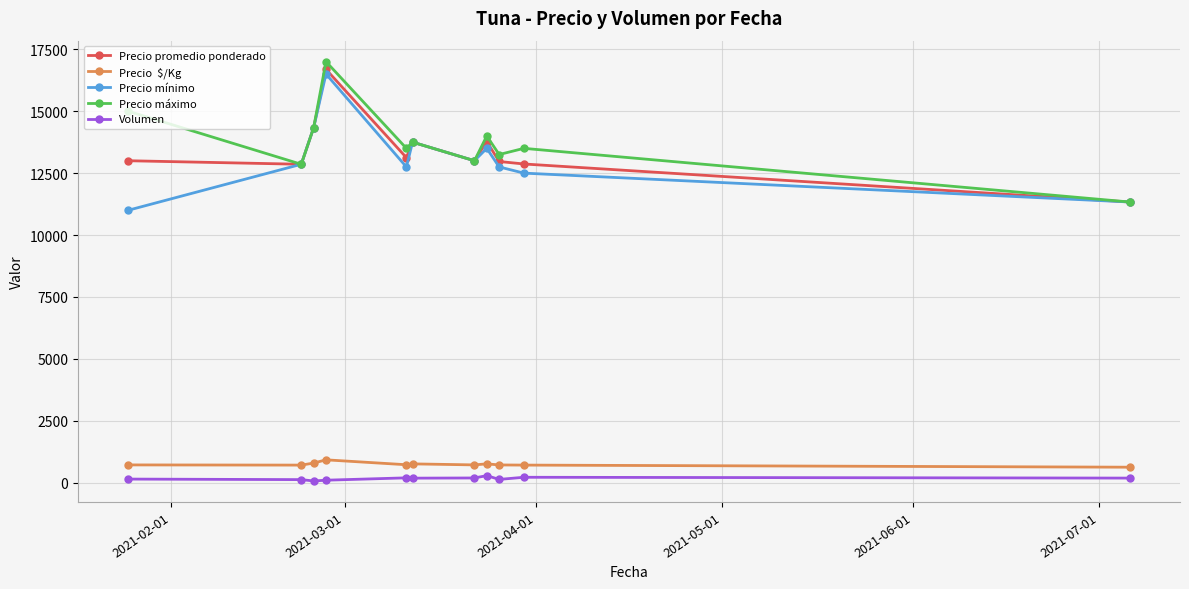

What is the greatest value displayed?

17000.0